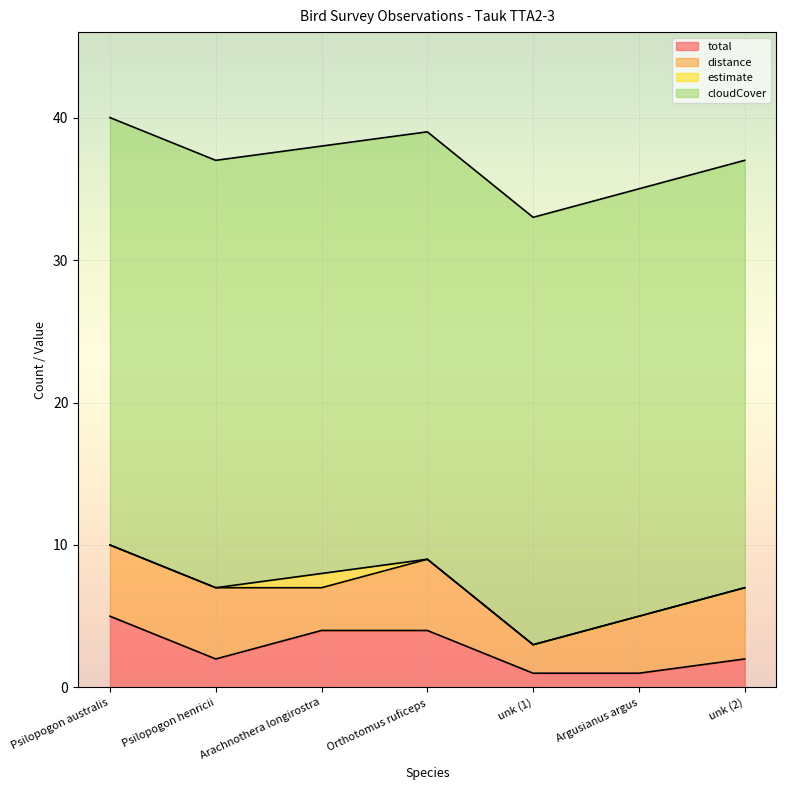

Count the number of data series in this chart.

4